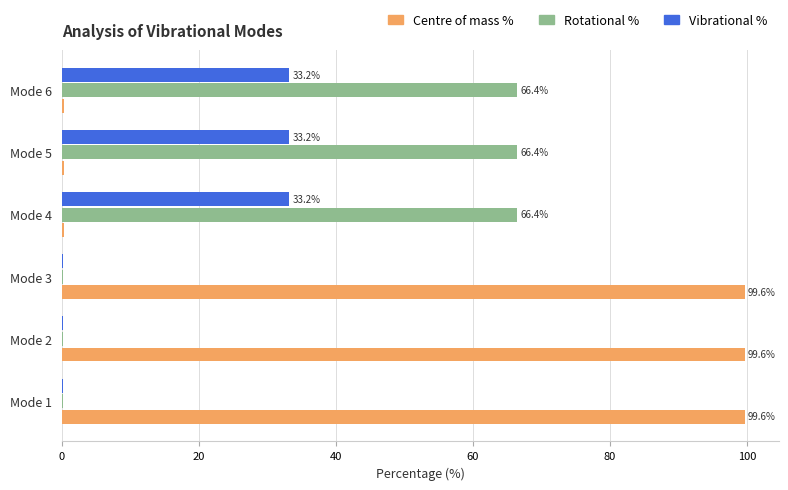

What is the greatest value displayed?

99.6